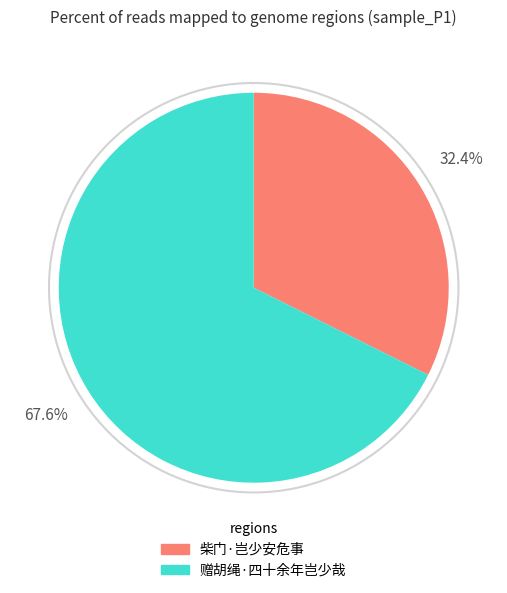

How many slices are in this pie chart?

2